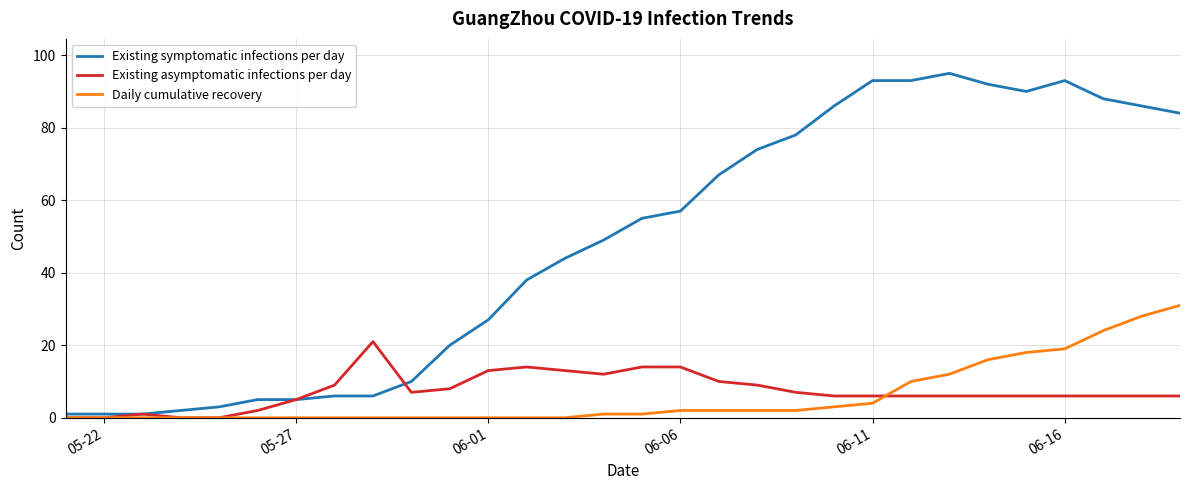

Does the chart have visible grid lines?

Yes